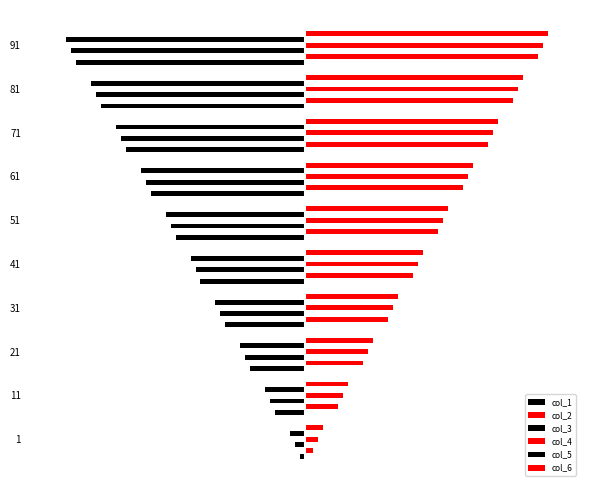

Which series has the widest spread of values?

col_1